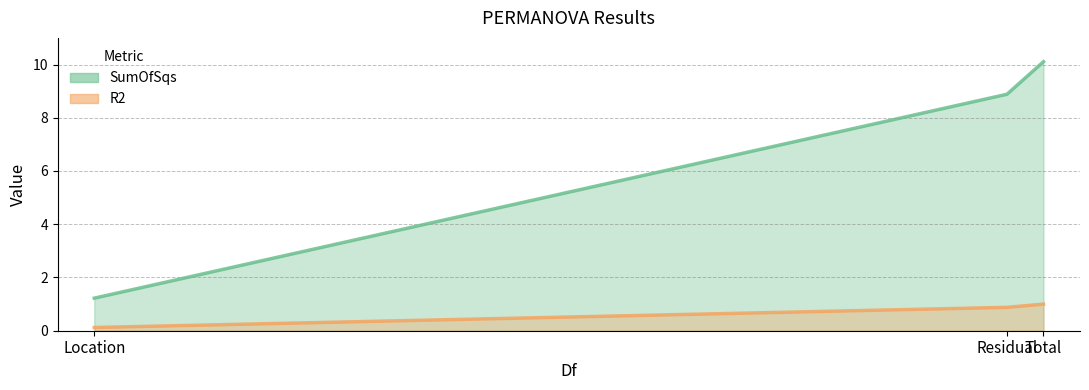

Does the chart display data point markers on the line(s)?

No